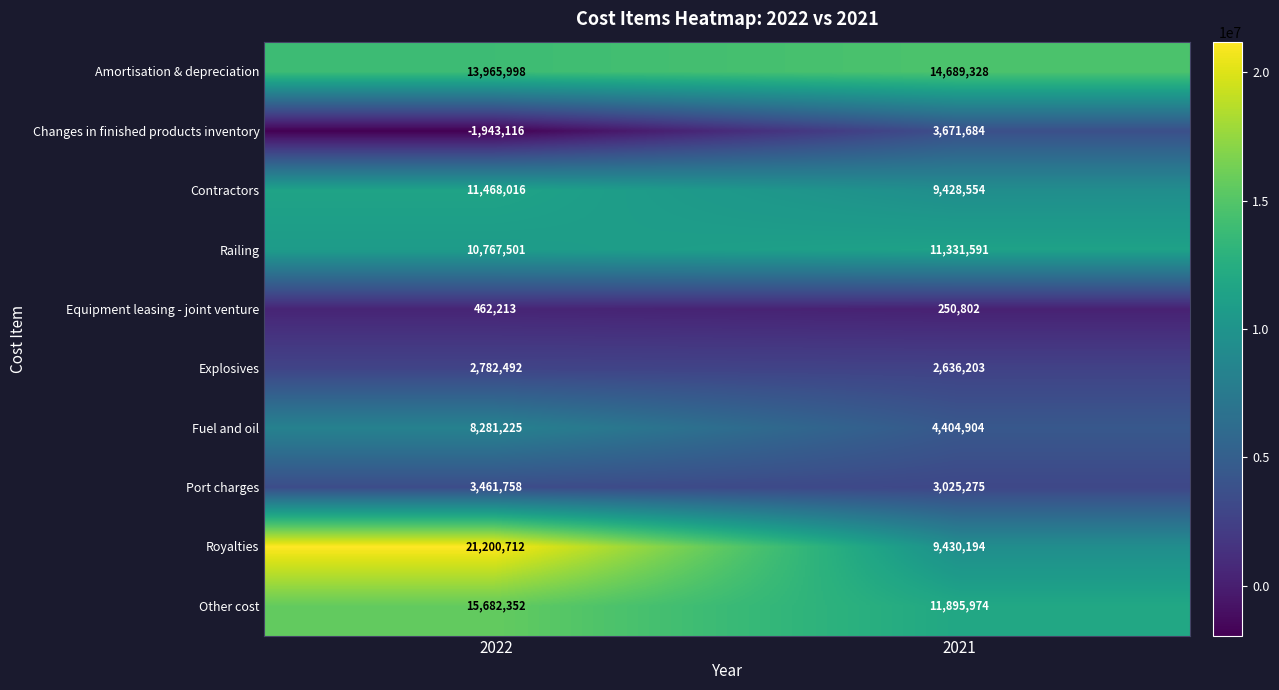

What is the maximum value shown in the chart?

21200712